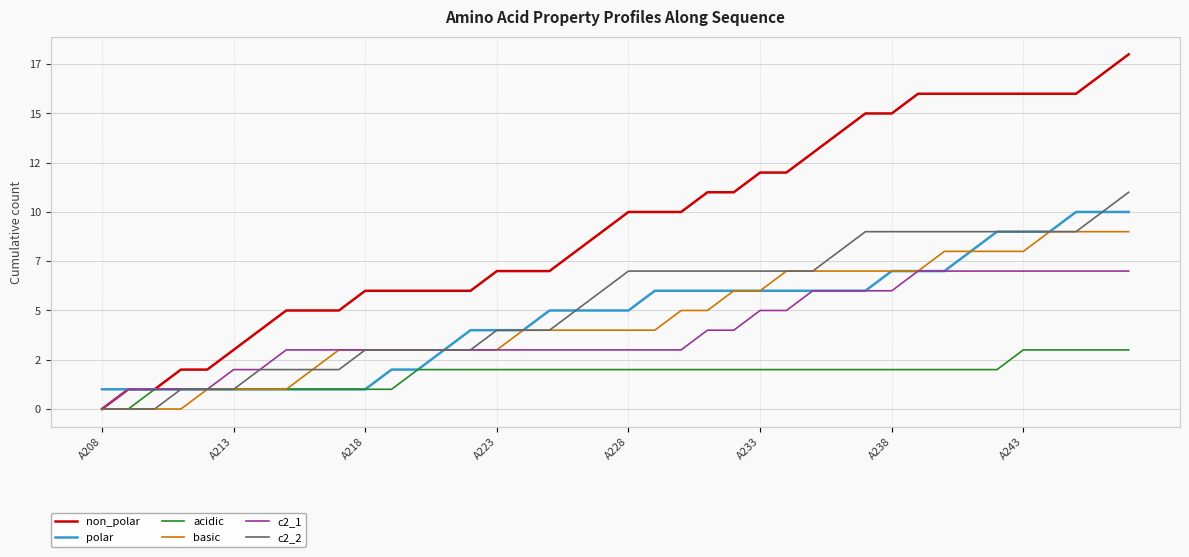

Reading left to right, extract all data points from this chart.

non_polar: 0	1	1	2	2	3	4	5	5	5	6	6	6	6	6	7	7	7	8	9	10	10	10	11	11	12	12	13	14	15	15	16	16	16	16	16	16	16	17	18
polar: 1	1	1	1	1	1	1	1	1	1	1	2	2	3	4	4	4	5	5	5	5	6	6	6	6	6	6	6	6	6	7	7	7	8	9	9	9	10	10	10
acidic: 0	0	1	1	1	1	1	1	1	1	1	1	2	2	2	2	2	2	2	2	2	2	2	2	2	2	2	2	2	2	2	2	2	2	2	3	3	3	3	3
basic: 0	0	0	0	1	1	1	1	2	3	3	3	3	3	3	3	4	4	4	4	4	4	5	5	6	6	7	7	7	7	7	7	8	8	8	8	9	9	9	9
c2_1: 0	1	1	1	1	2	2	3	3	3	3	3	3	3	3	3	3	3	3	3	3	3	3	4	4	5	5	6	6	6	6	7	7	7	7	7	7	7	7	7
c2_2: 0	0	0	1	1	1	2	2	2	2	3	3	3	3	3	4	4	4	5	6	7	7	7	7	7	7	7	7	8	9	9	9	9	9	9	9	9	9	10	11